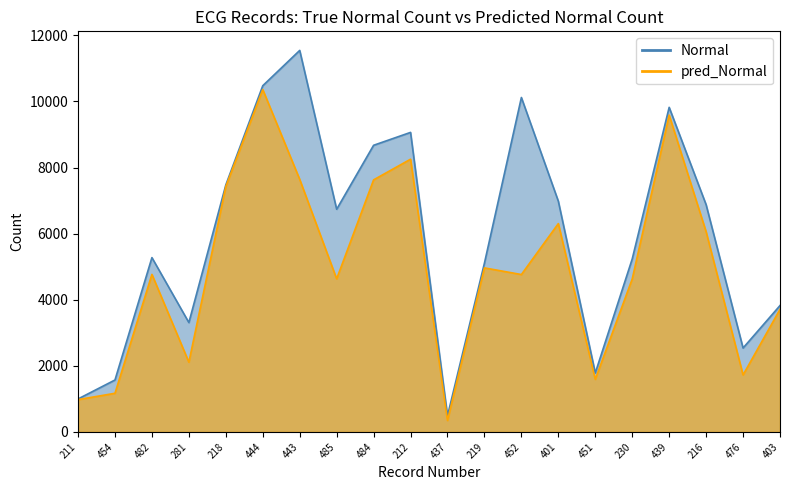

Is the value of Normal at 219 greater than the value of pred_Normal at 211?

Yes